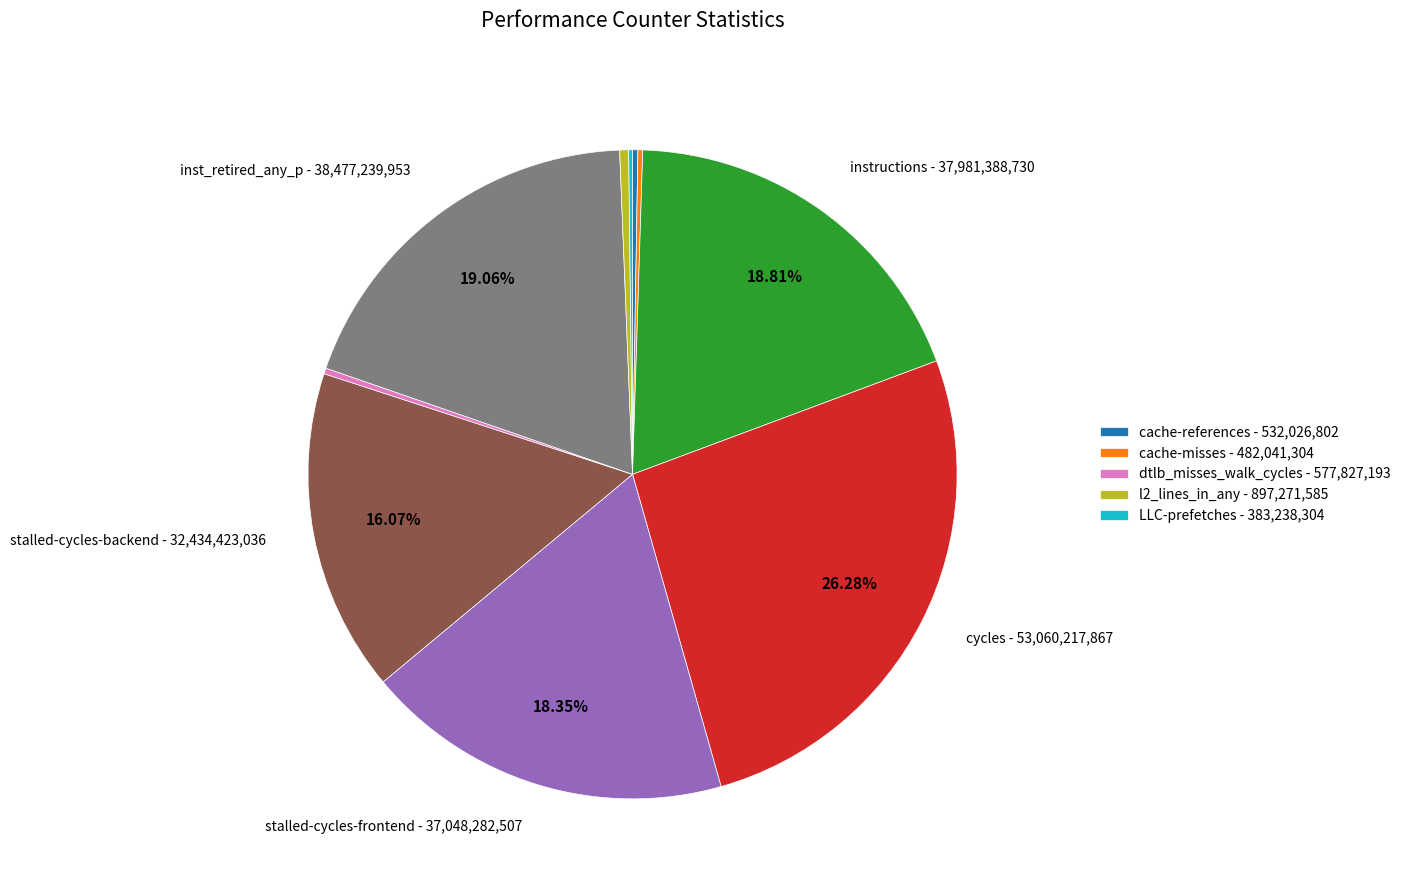

Is there a majority slice in this chart?

No